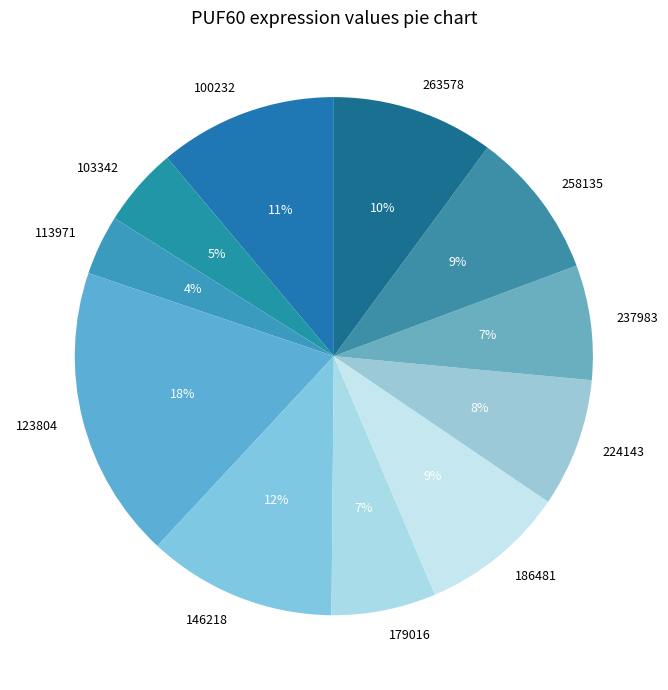

What percentage is the 258135 slice, to the nearest percent?

9%